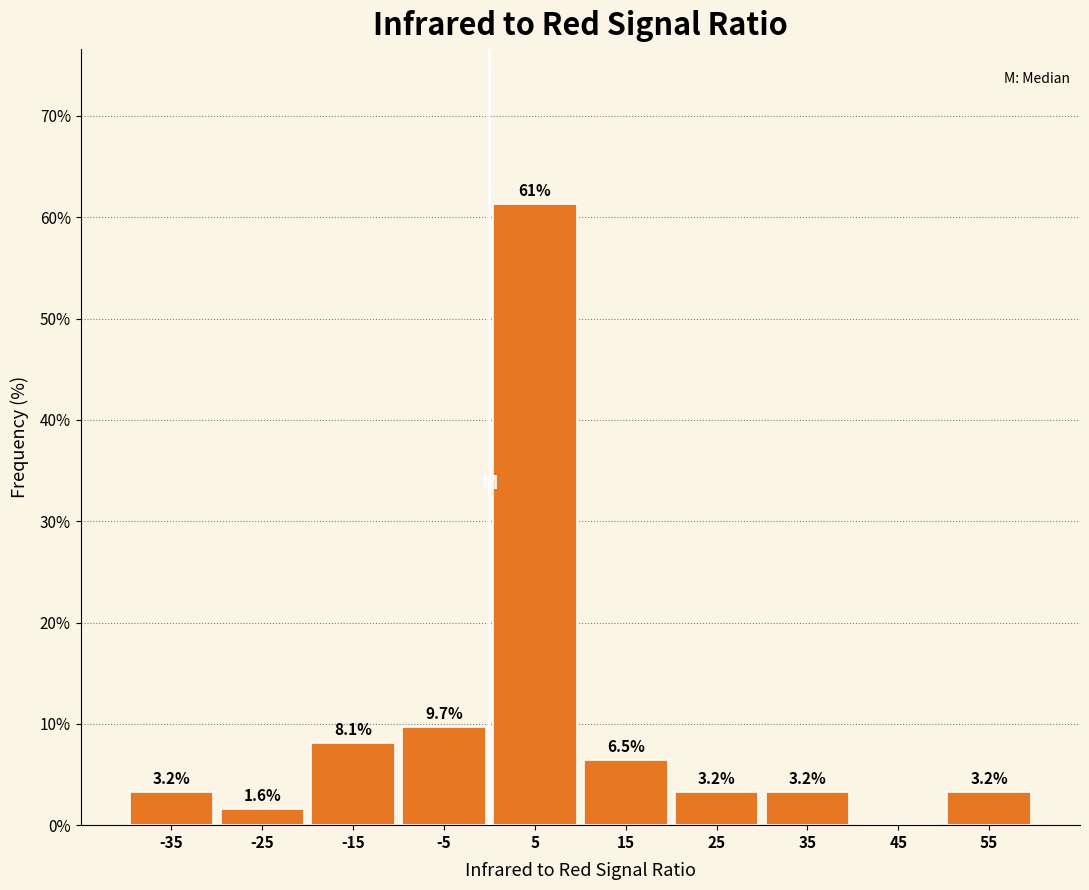

Which range on the x-axis has the tallest bar?

0 to 10